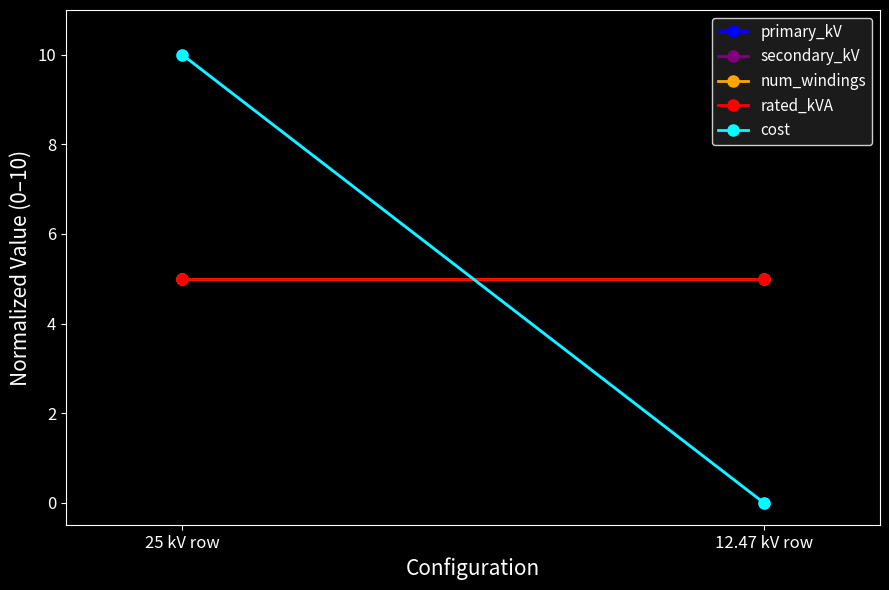

At how many categories does at least one series exceed 8?

1